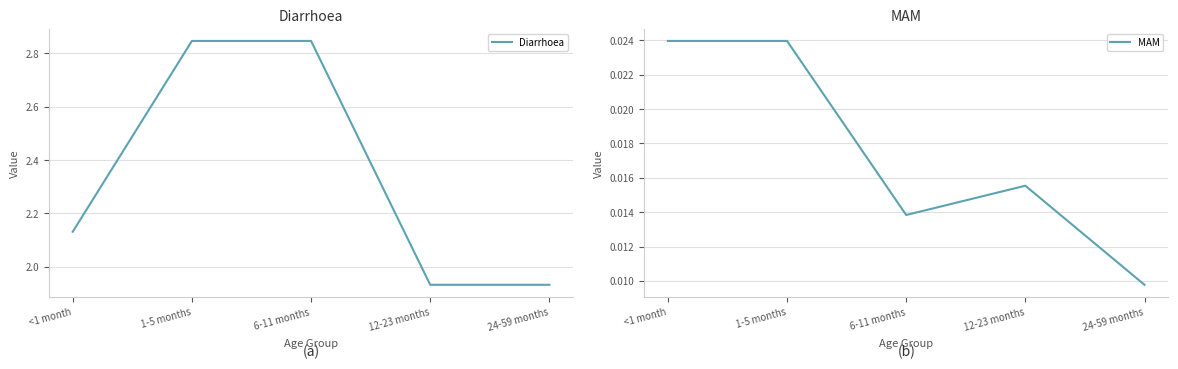

True or false: Diarrhoea has more than 2 points higher than both neighbors.

False